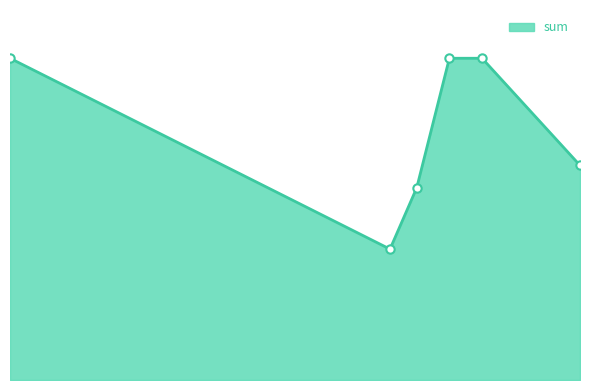

Does the chart have visible grid lines?

No